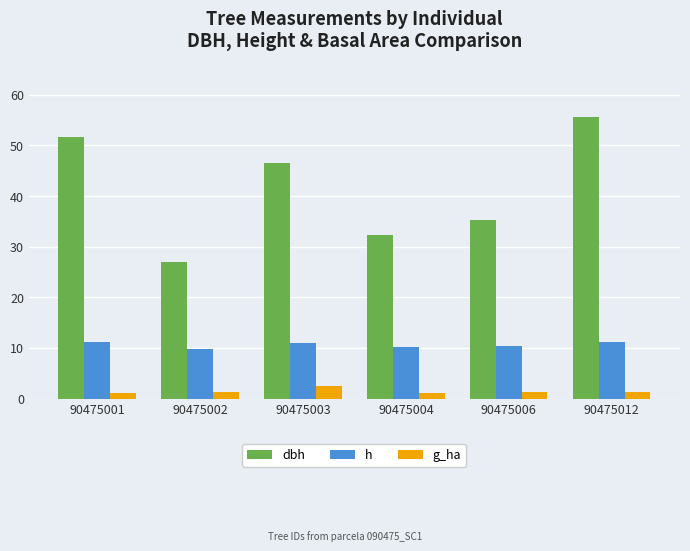

The h series shows 9.7 at 90475002. True or false?

True